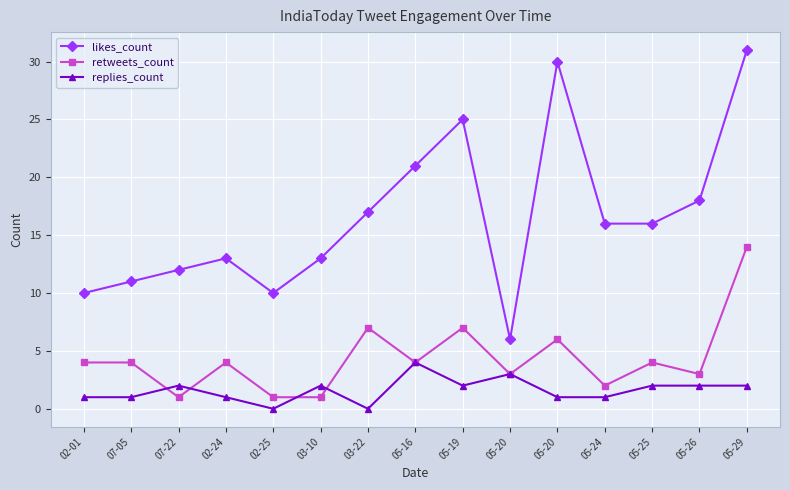

How many lines are shown in the chart?

3